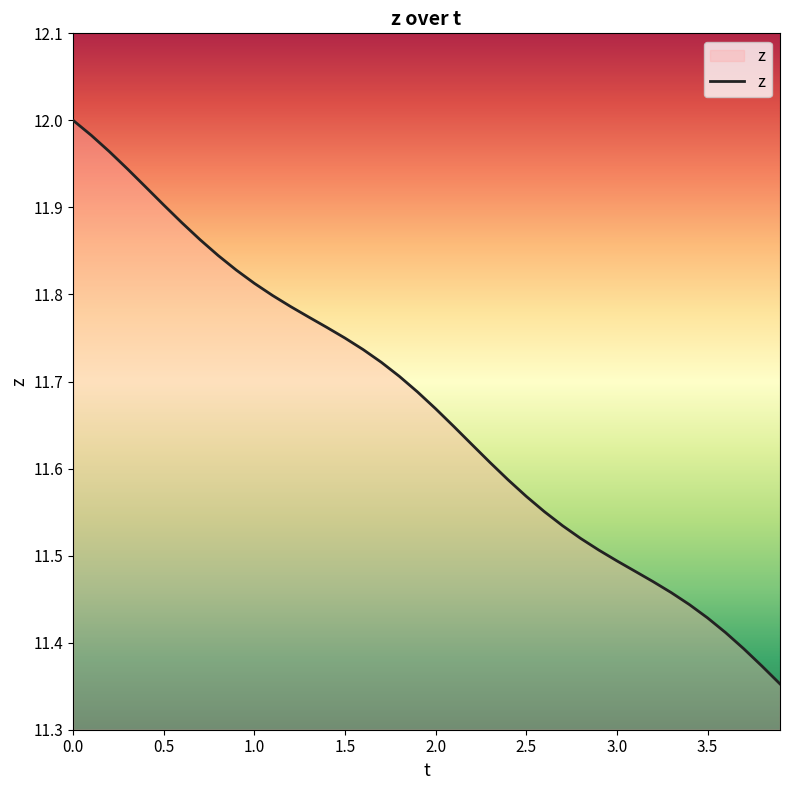

The chart shows a value of 5.9 at 1.0. True or false?

False